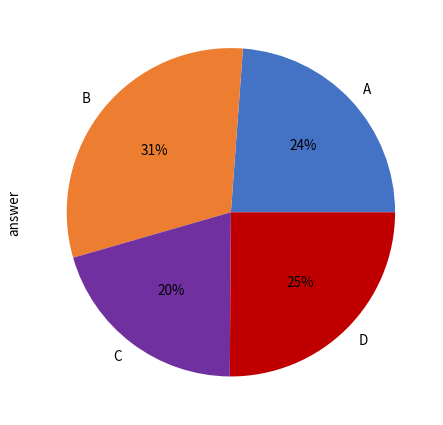

Is it true that A is 1% of the pie?

False